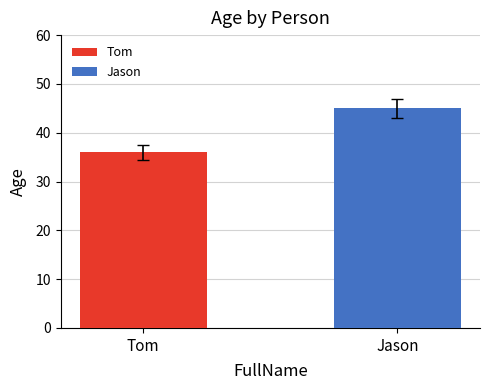

Reading left to right, extract all data points from this chart.

36	45